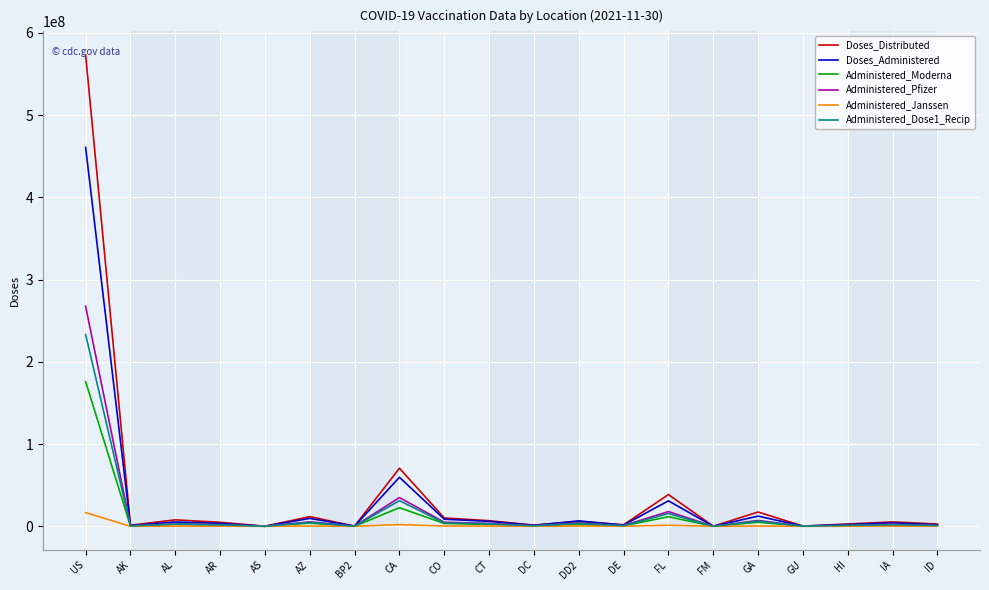

At which category is the sum across all series the highest?

US